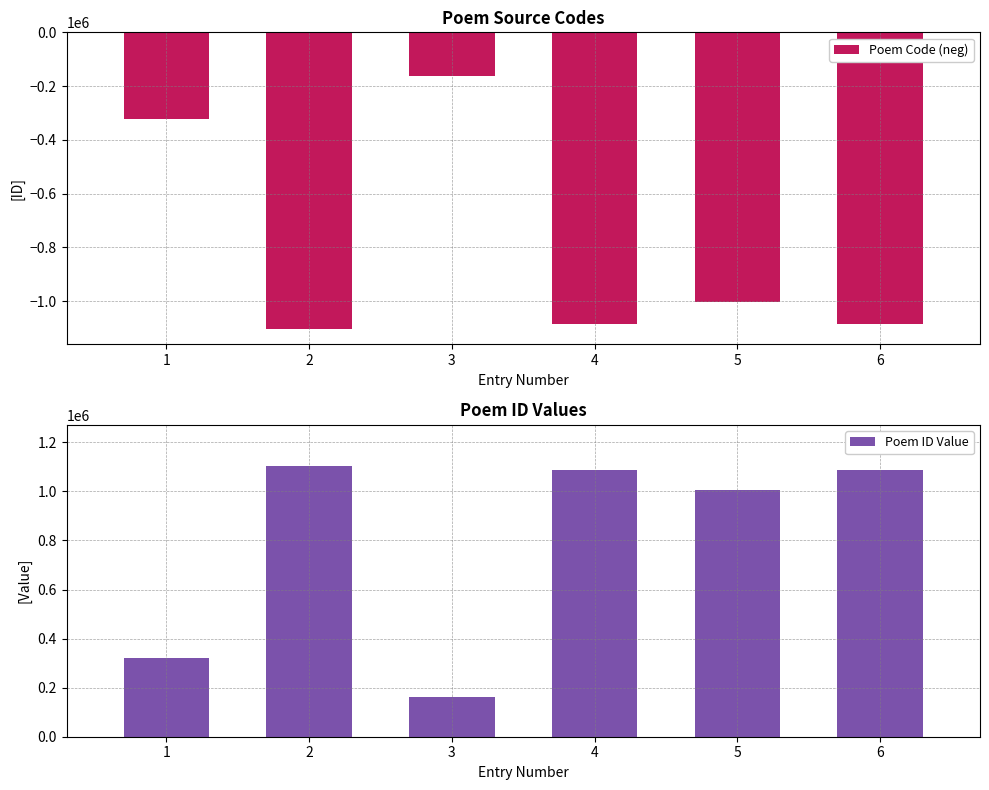

What is the difference between the maximum and second lowest values in the Poem ID Value series?

783505